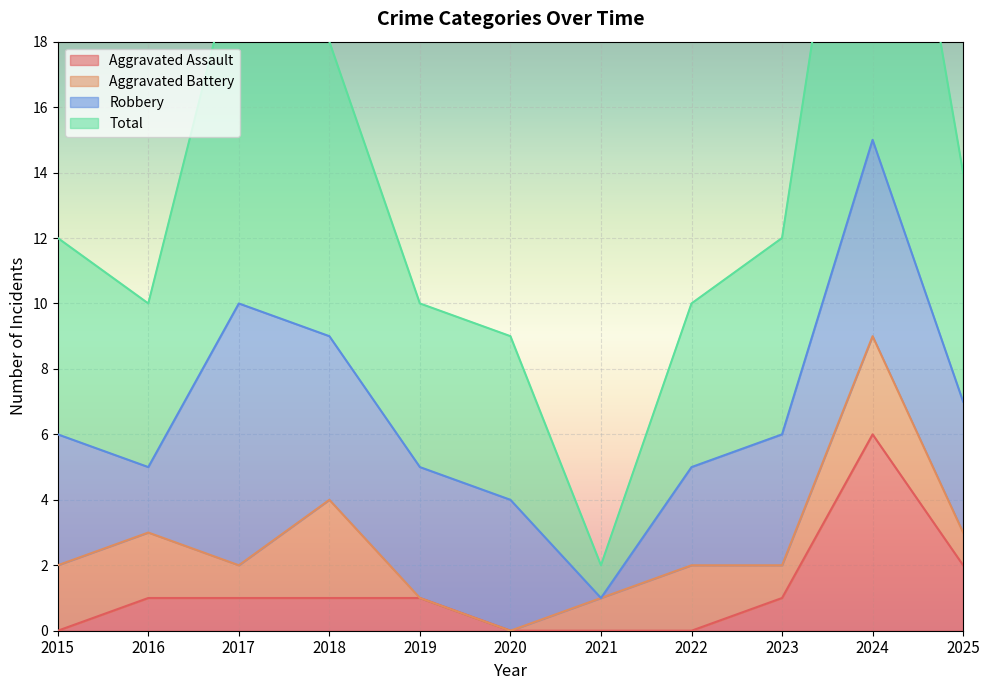

What is the minimum value for Total?

2